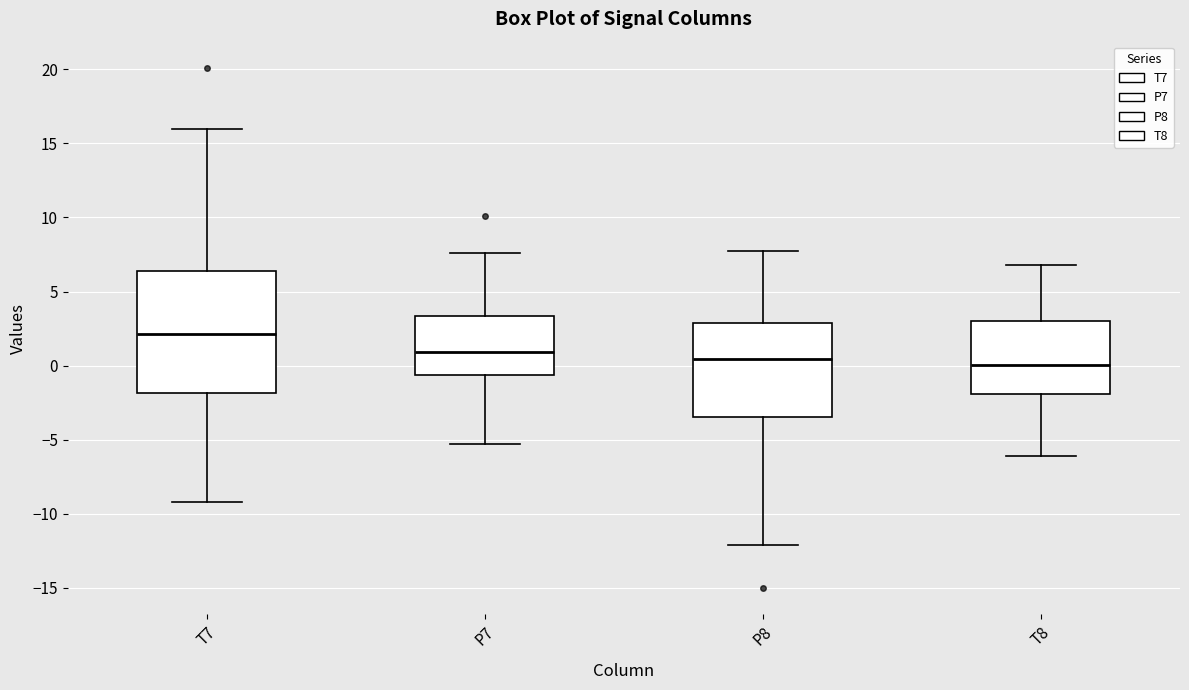

Where is the upper edge of the box for T7 on the y-axis? The values are not printed on the chart, so give them approximately, as read against the axis.

6.5